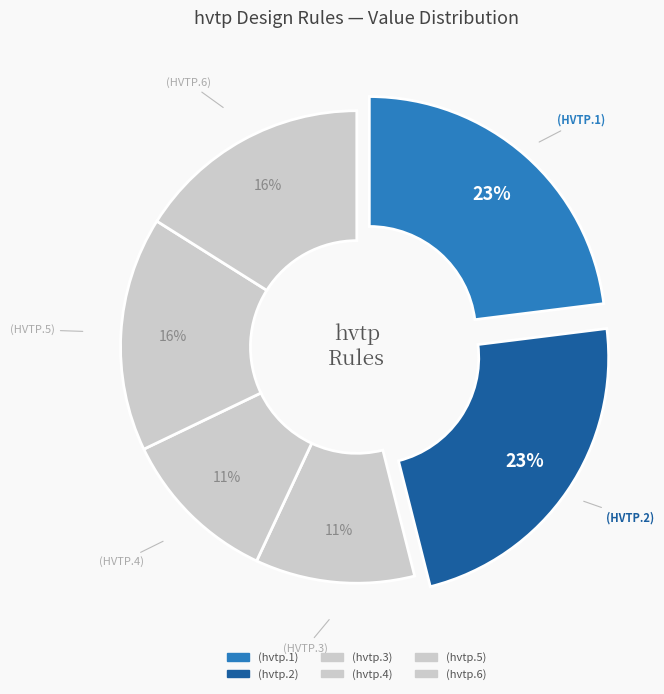

To the nearest percent, what is the combined percentage of (hvtp.5) and (hvtp.3)?

27%